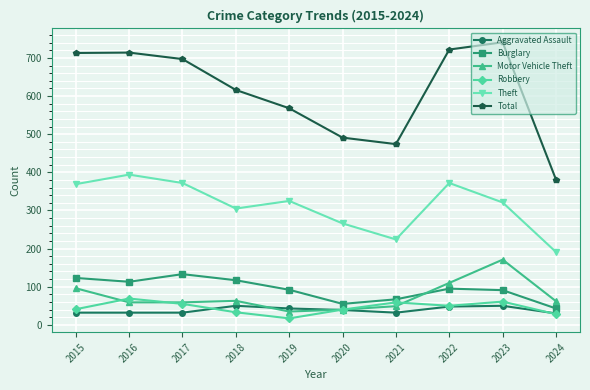

What is the average value of the Theft series?

314